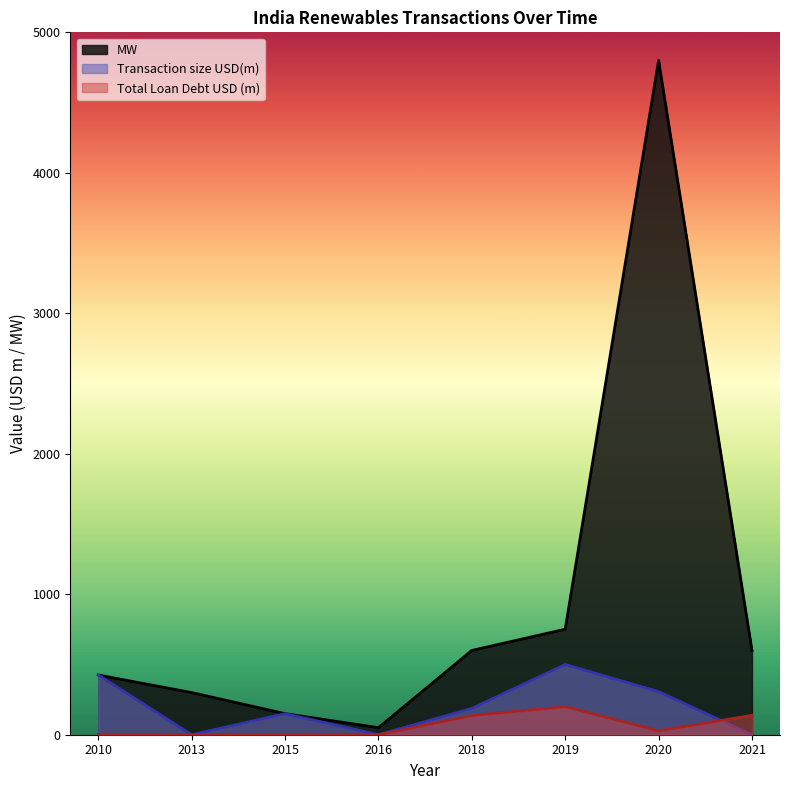

Which series has the widest spread of values?

MW